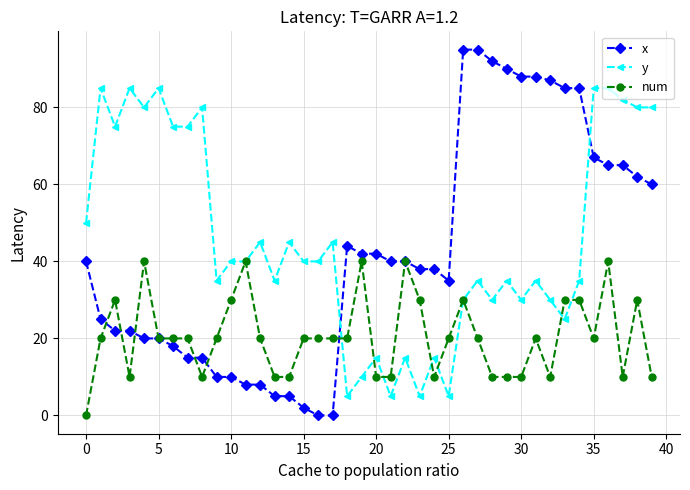

Rank the series by their maximum value, from lowest to highest.

num, y, x